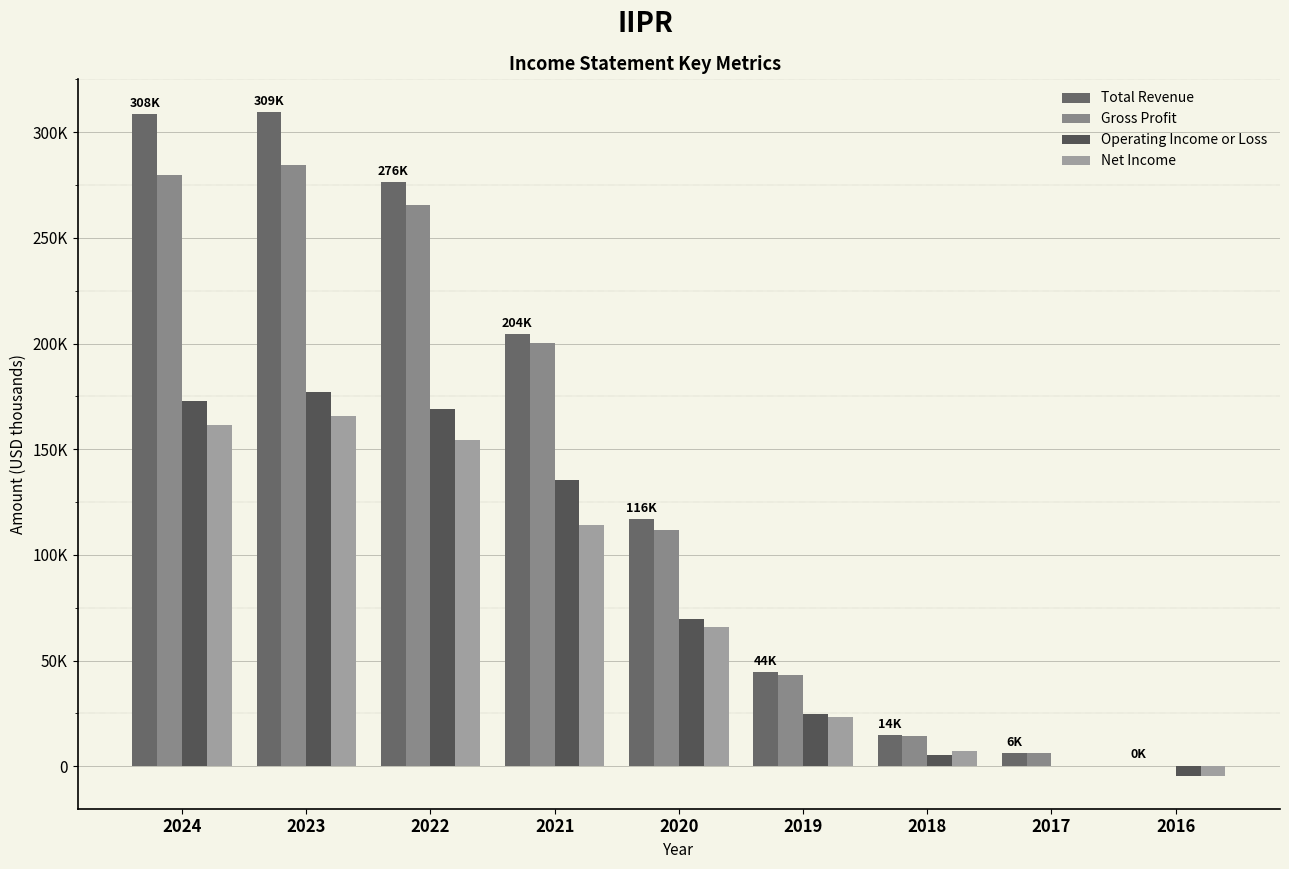

Which has a higher value, 2022 or 2021?

2022